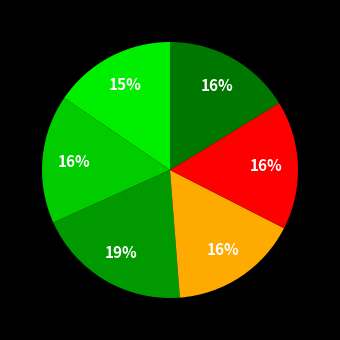

How many slices are in this pie chart?

6